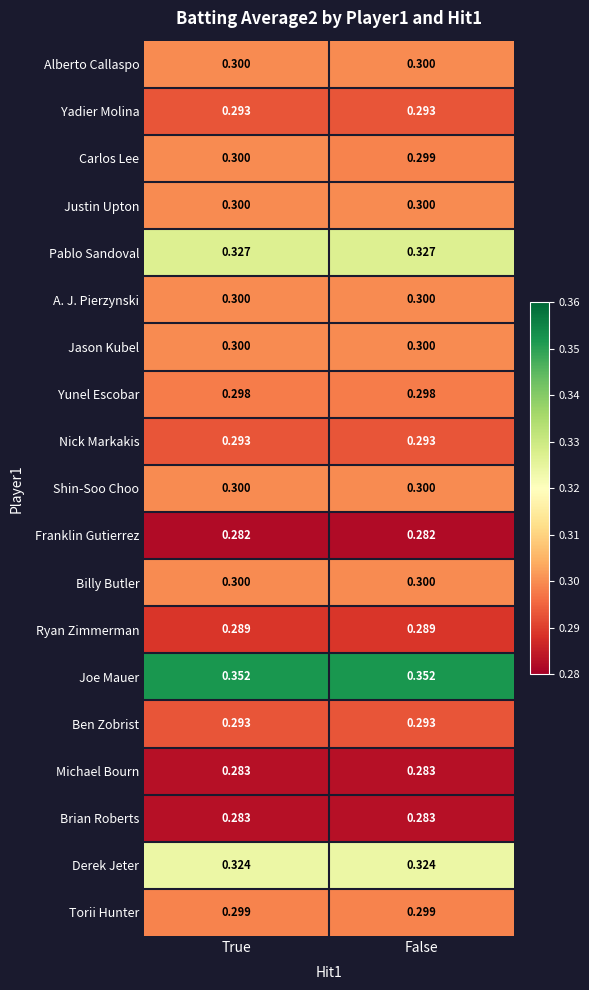

Where is Carlos Lee nearest to the value 0?

False